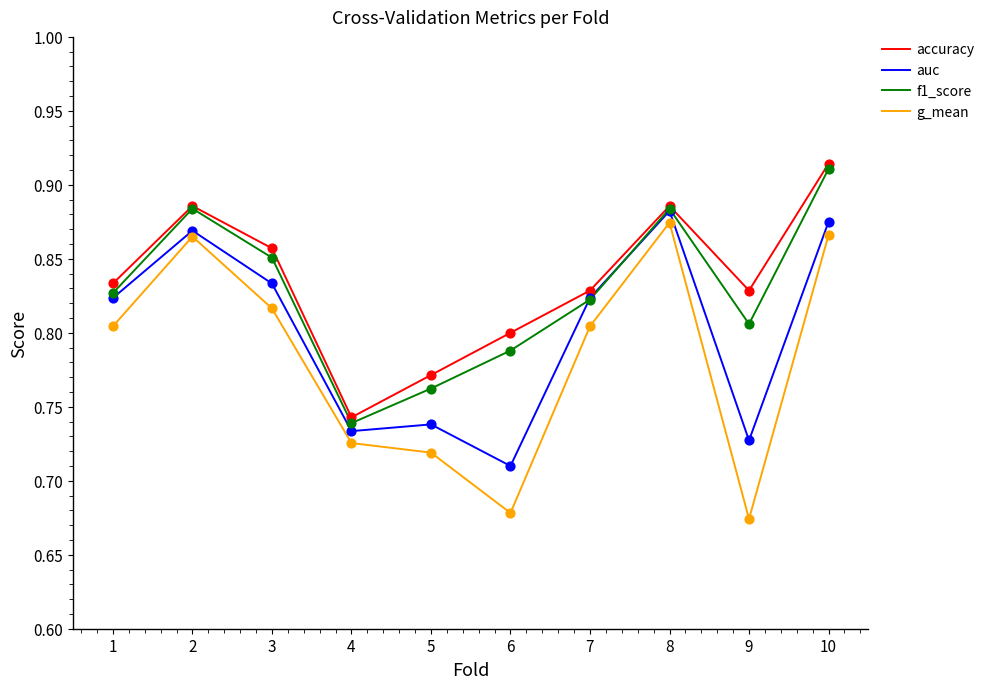

At how many categories does at least one series exceed 0?

10